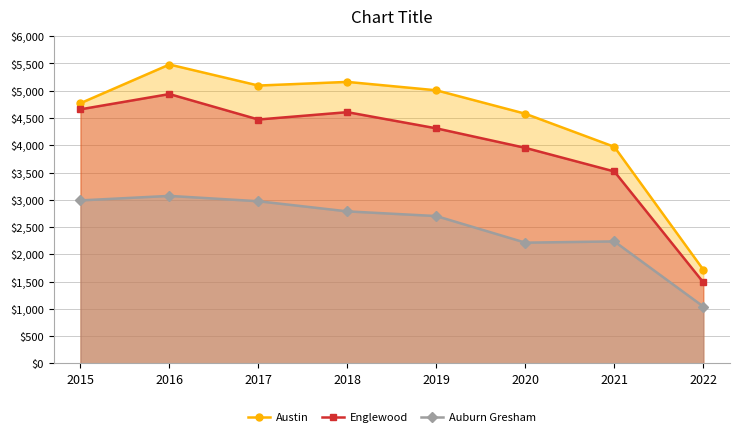

Is it true that Austin equals 3971 at 2021?

True